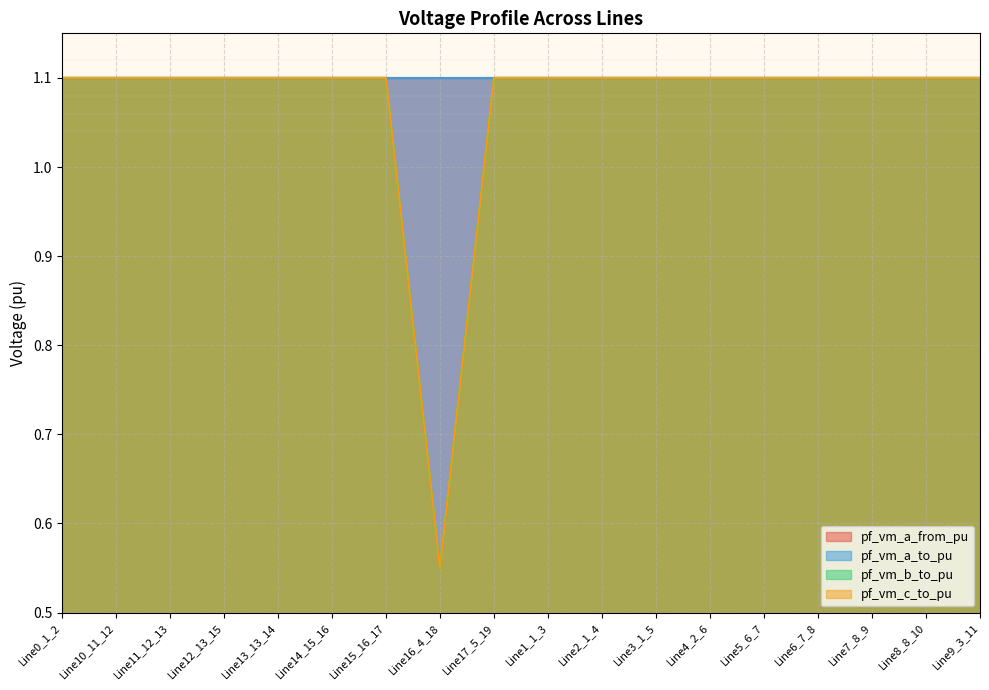

What is the label of the 2nd point from the left?

Line10_11_12